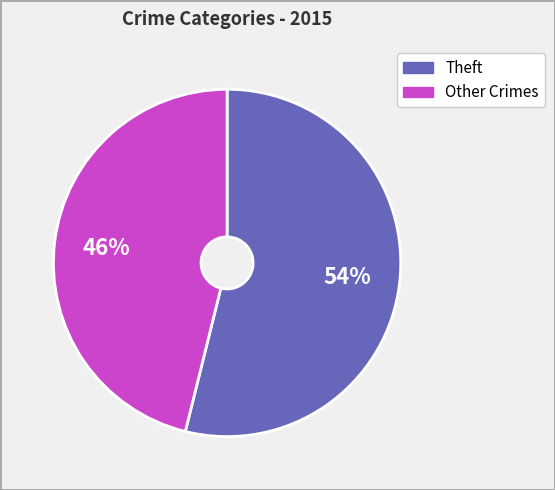

To the nearest percent, what is the difference between the largest and smallest slice percentages?

8%